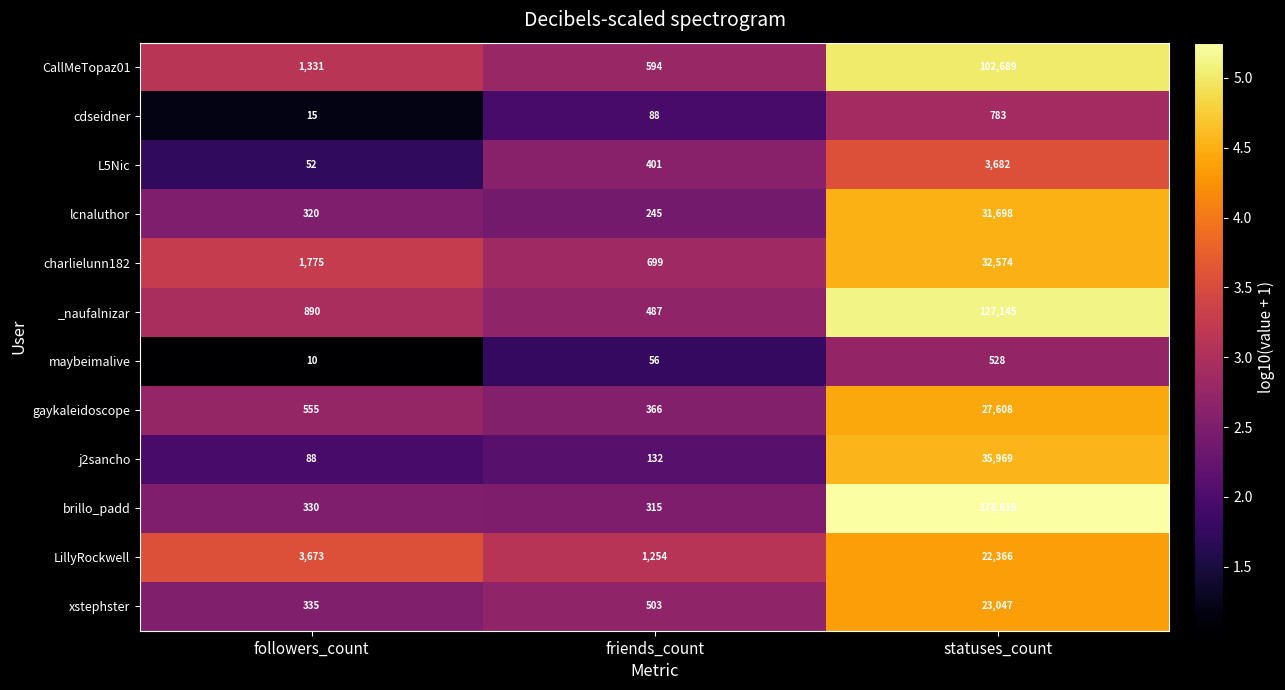

What is the sum of the charlielunn182 values at statuses_count and friends_count?

33273